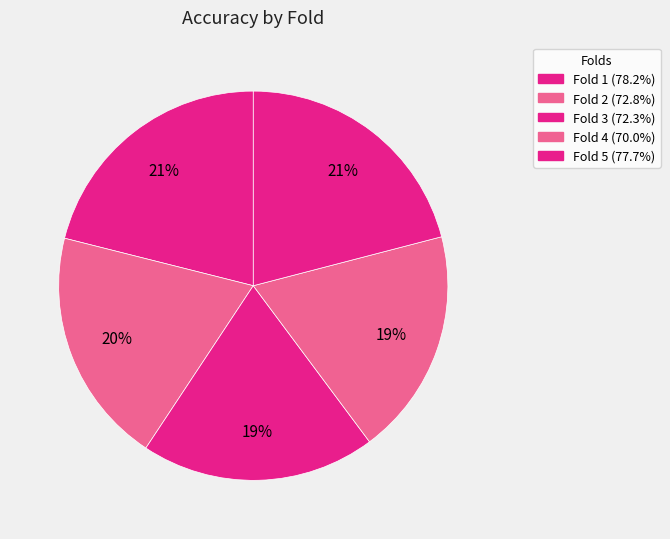

Count the number of slices in the pie.

5